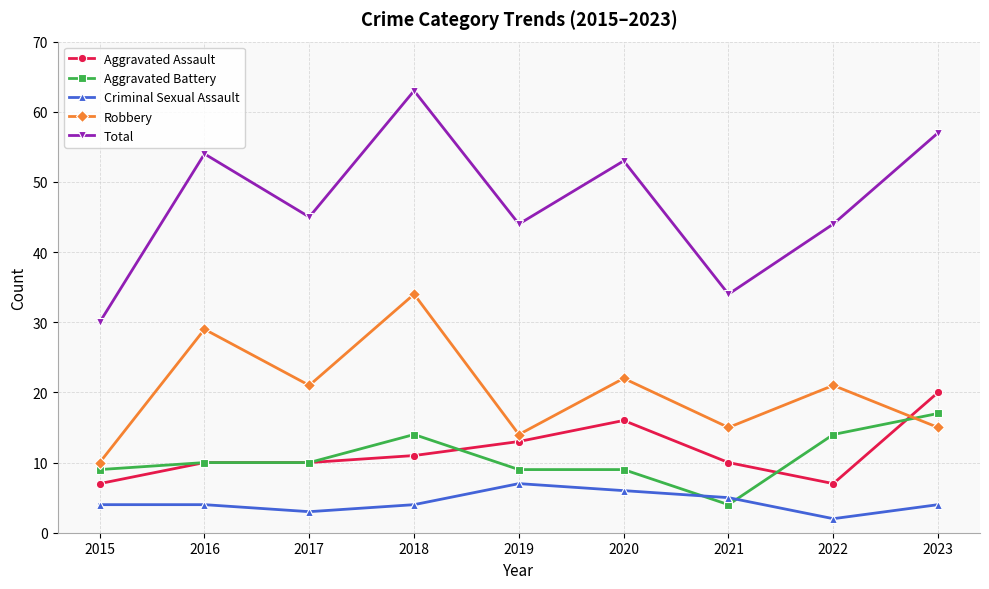

True or false: Total has a value of 13 at 2015.

False